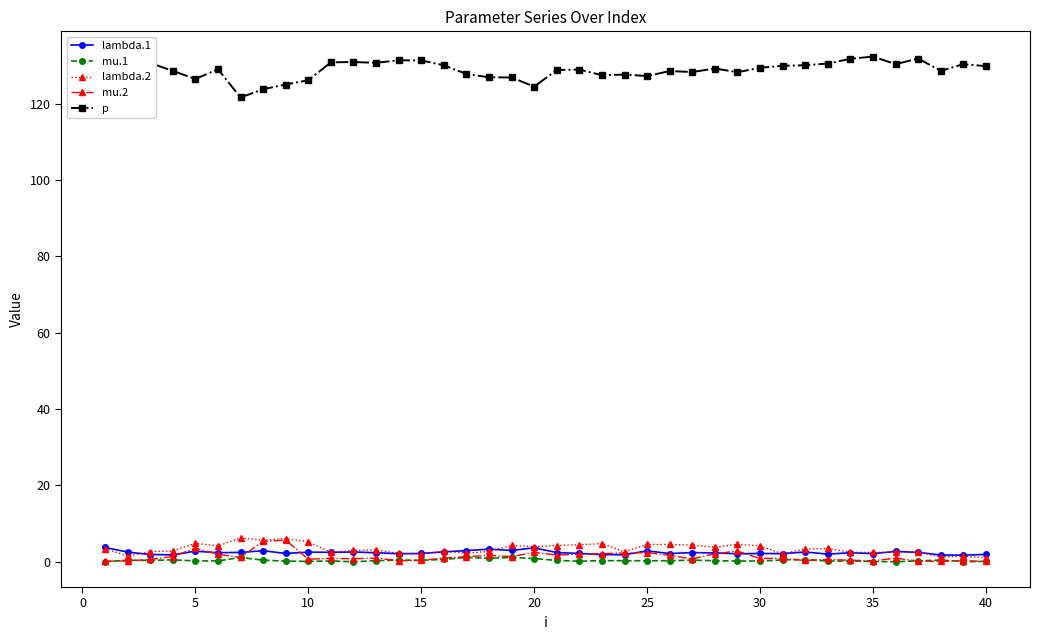

What is the maximum value shown in the chart?

132.3